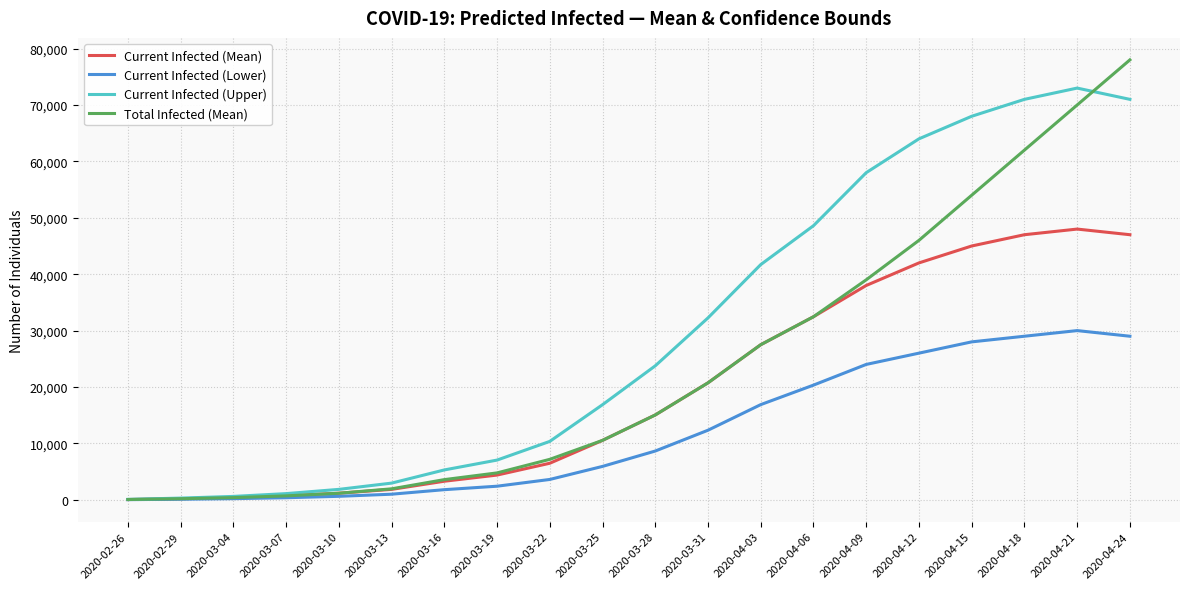

List the series in order of their overall mean, highest first.

Current Infected (Upper), Total Infected (Mean), Current Infected (Mean), Current Infected (Lower)